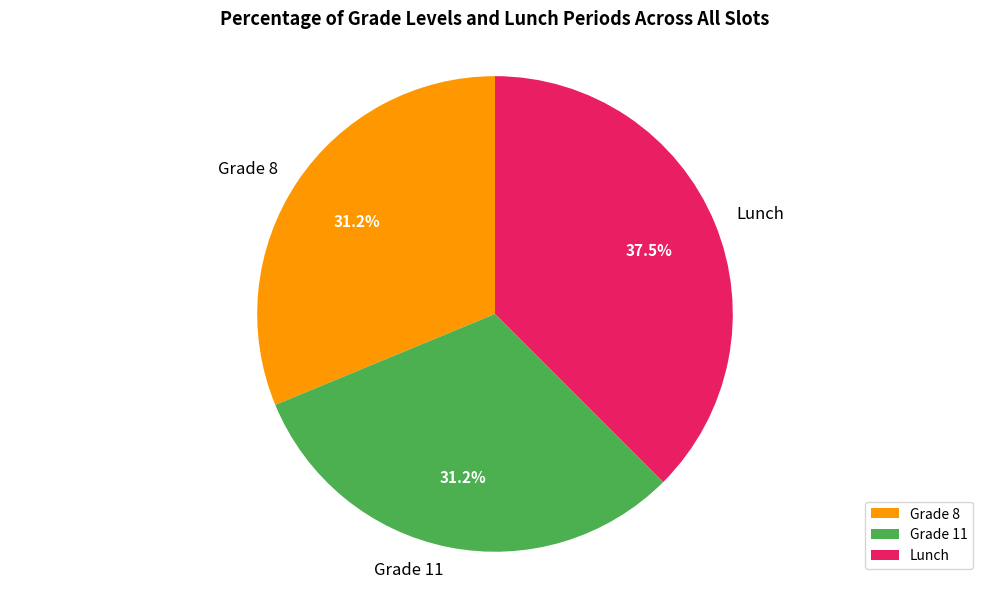

How many segments does this pie chart have?

3